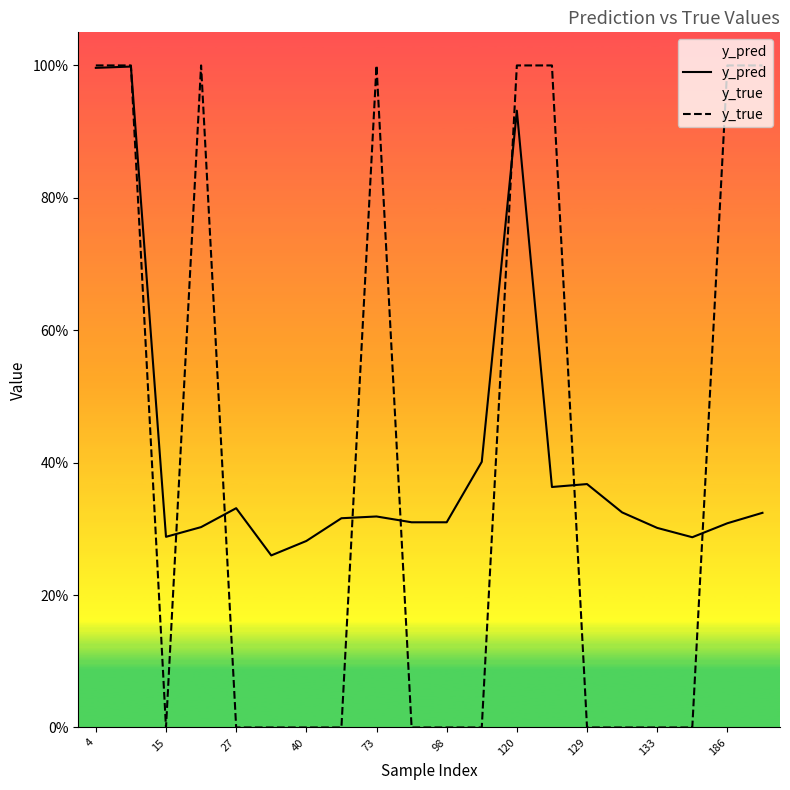

Rank the series by their average value, from highest to lowest.

y_pred, y_true